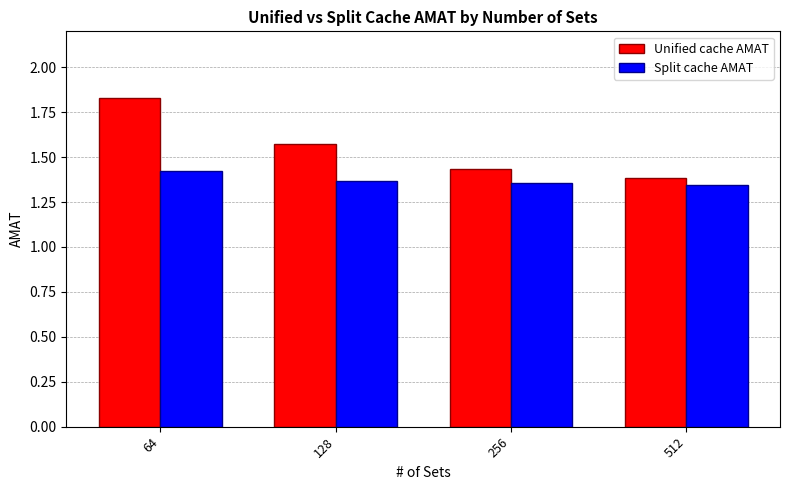

What is the difference between the highest and lowest values at 256?

0.1